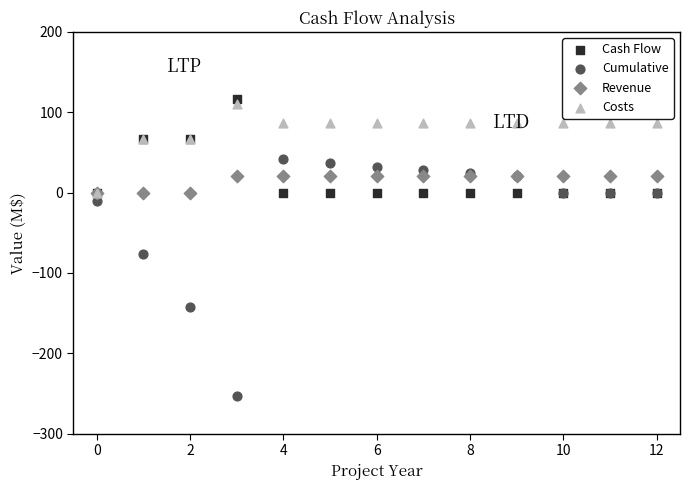

Which series has the largest Y range (max minus min)?

Cumulative